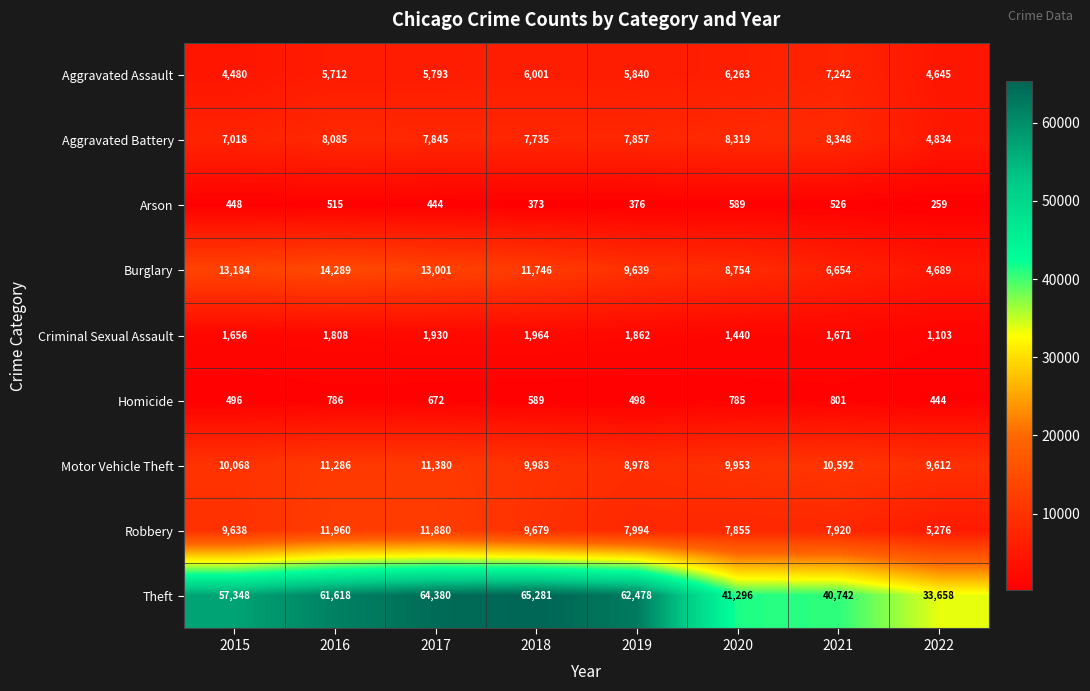

Which series has the largest total across all categories?

Theft